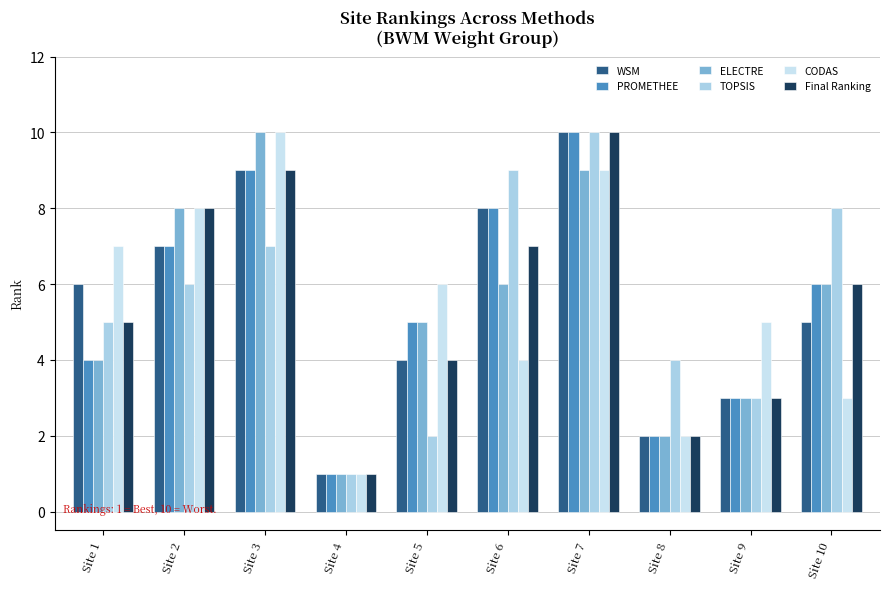

Reading left to right, extract all data points from this chart.

WSM: Site 1=6	Site 2=7	Site 3=9	Site 4=1	Site 5=4	Site 6=8	Site 7=10	Site 8=2	Site 9=3	Site 10=5
PROMETHEE: Site 1=4	Site 2=7	Site 3=9	Site 4=1	Site 5=5	Site 6=8	Site 7=10	Site 8=2	Site 9=3	Site 10=6
ELECTRE: Site 1=4	Site 2=8	Site 3=10	Site 4=1	Site 5=5	Site 6=6	Site 7=9	Site 8=2	Site 9=3	Site 10=6
TOPSIS: Site 1=5	Site 2=6	Site 3=7	Site 4=1	Site 5=2	Site 6=9	Site 7=10	Site 8=4	Site 9=3	Site 10=8
CODAS: Site 1=7	Site 2=8	Site 3=10	Site 4=1	Site 5=6	Site 6=4	Site 7=9	Site 8=2	Site 9=5	Site 10=3
Final Ranking: Site 1=5	Site 2=8	Site 3=9	Site 4=1	Site 5=4	Site 6=7	Site 7=10	Site 8=2	Site 9=3	Site 10=6